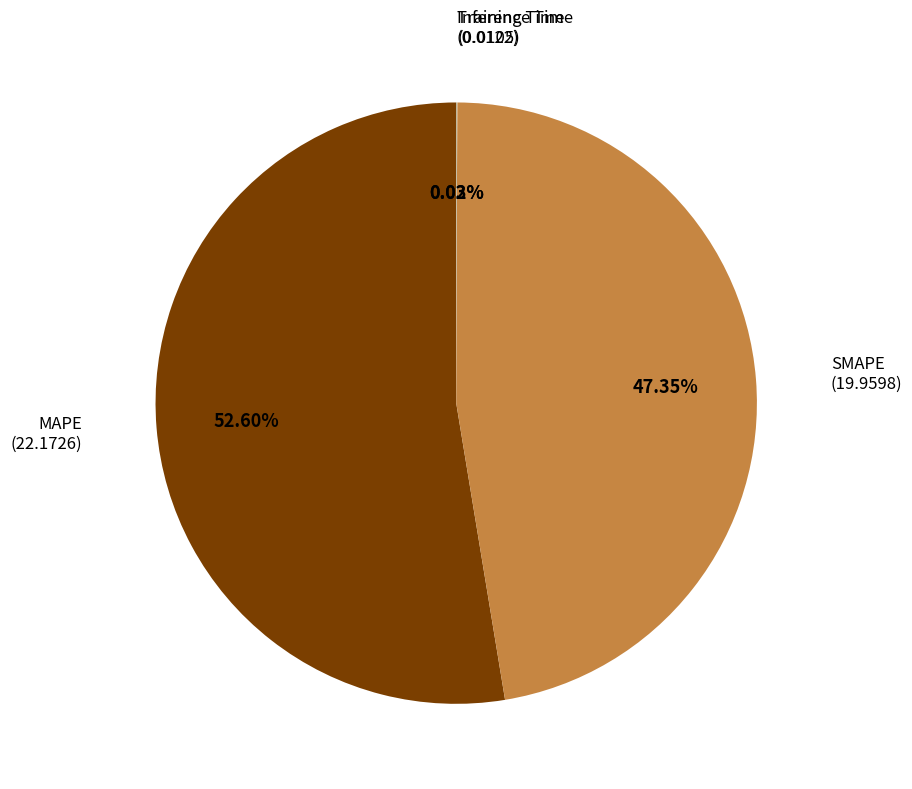

Is there a majority slice in this chart?

Yes